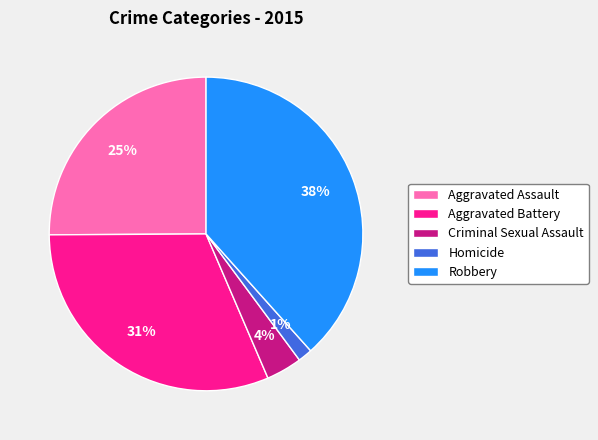

How many slices are in this pie chart?

5